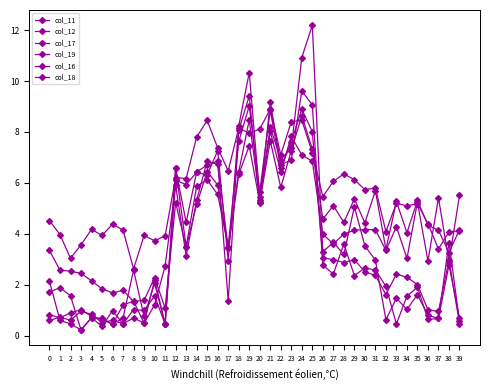

True or false: col_16 has a value of 0.8 at 9.

True